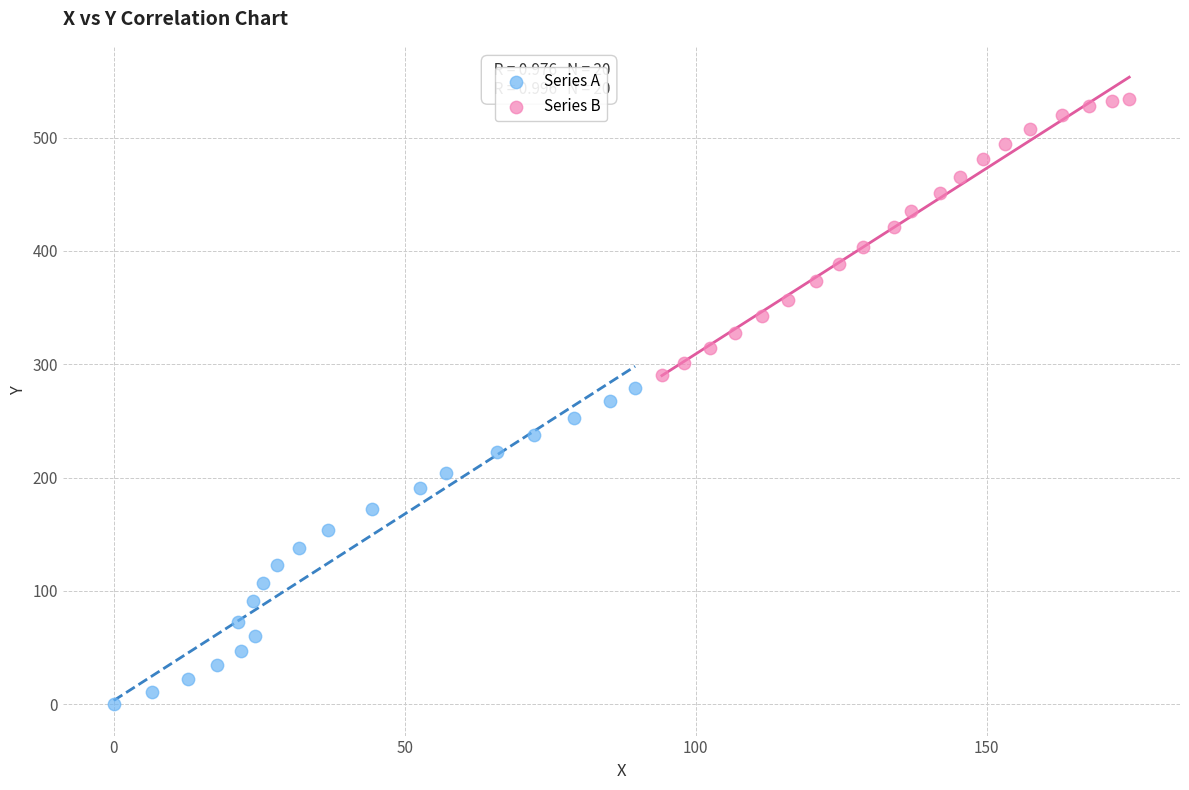

What are all the series names shown in the legend?

Series A, Series B